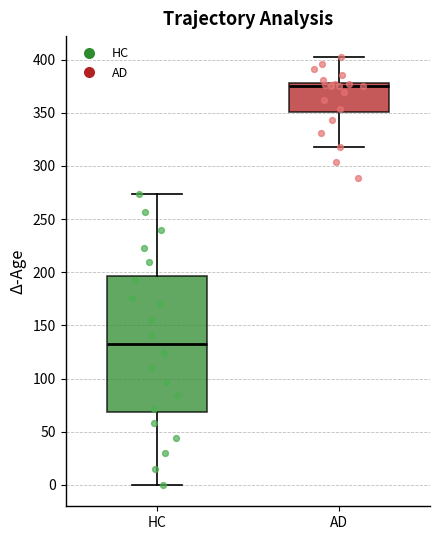

Where is the upper edge of the box for AD on the y-axis? The values are not printed on the chart, so give them approximately, as read against the axis.

380